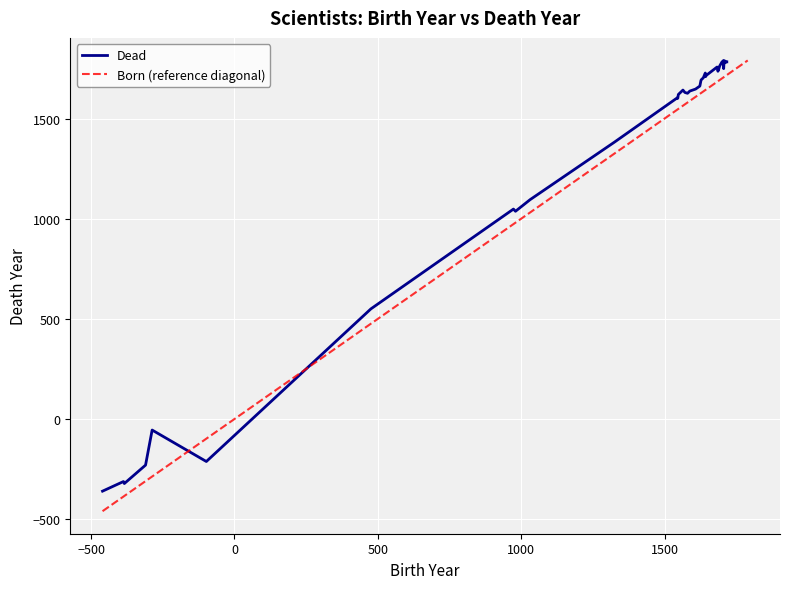

What is the highest value of the Born (reference diagonal) series?

1790.0